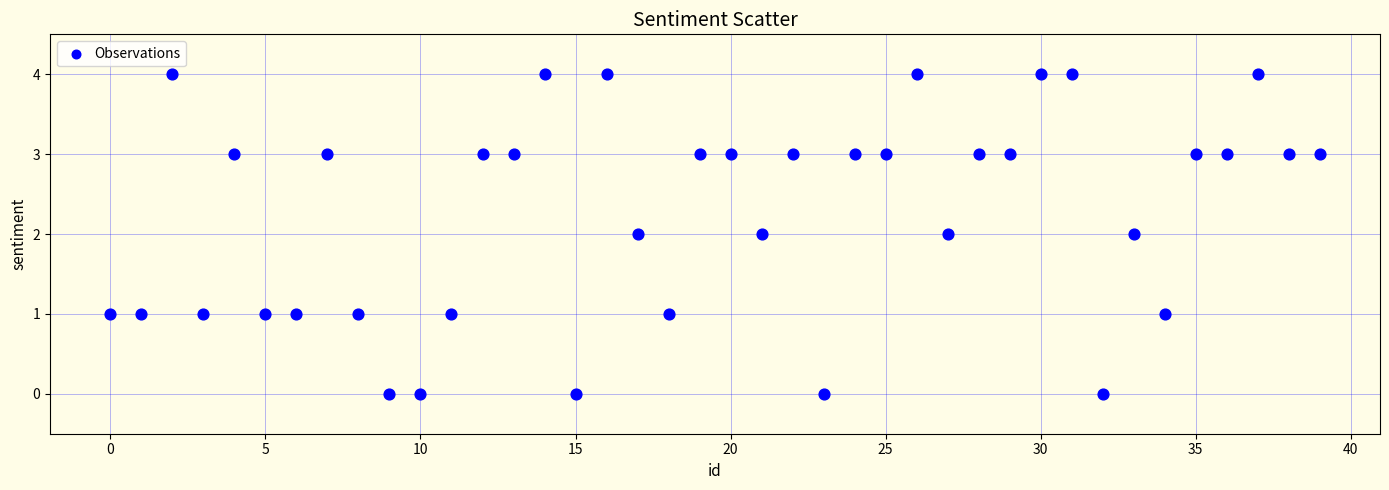

What is the range of Y values (max minus min)?

4